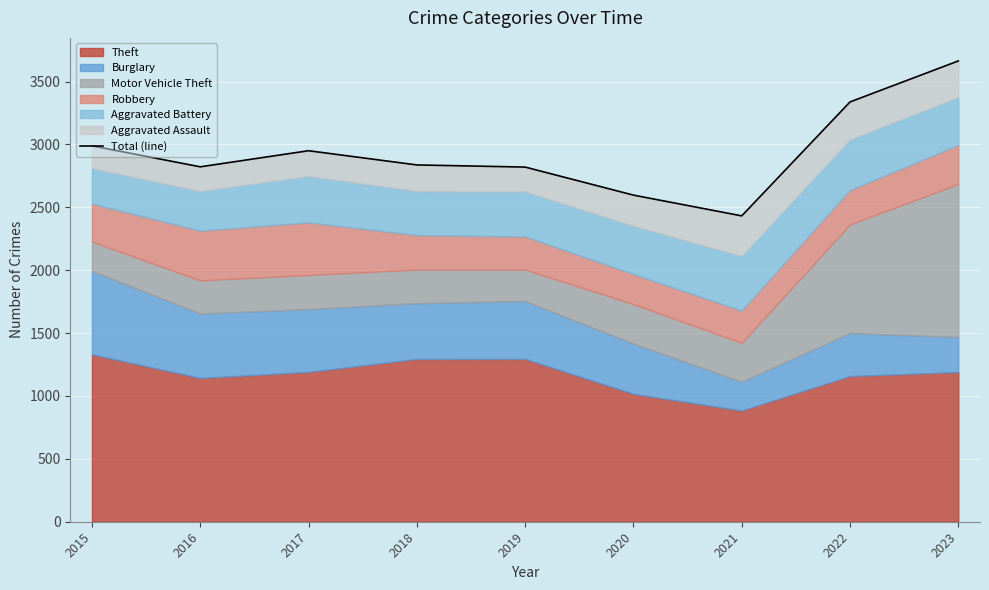

True or false: the data shows 658 at 2021.

False